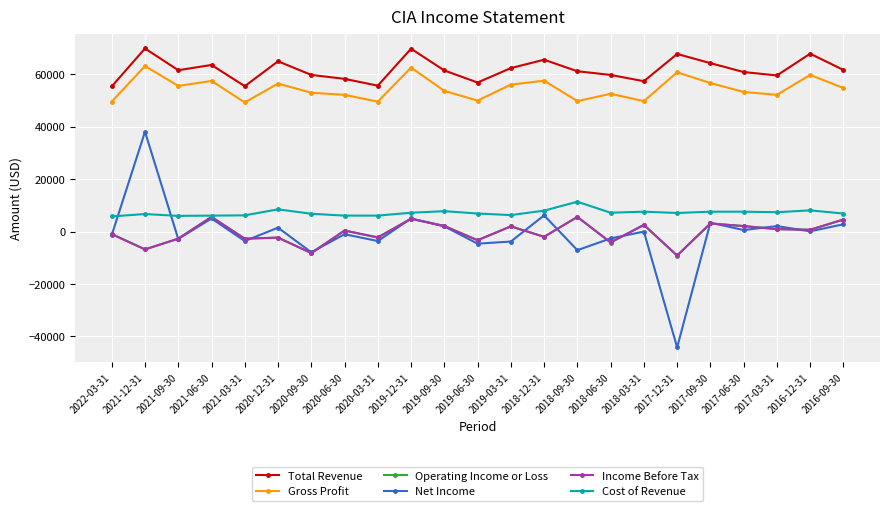

Which series has the largest total across all categories?

Total Revenue